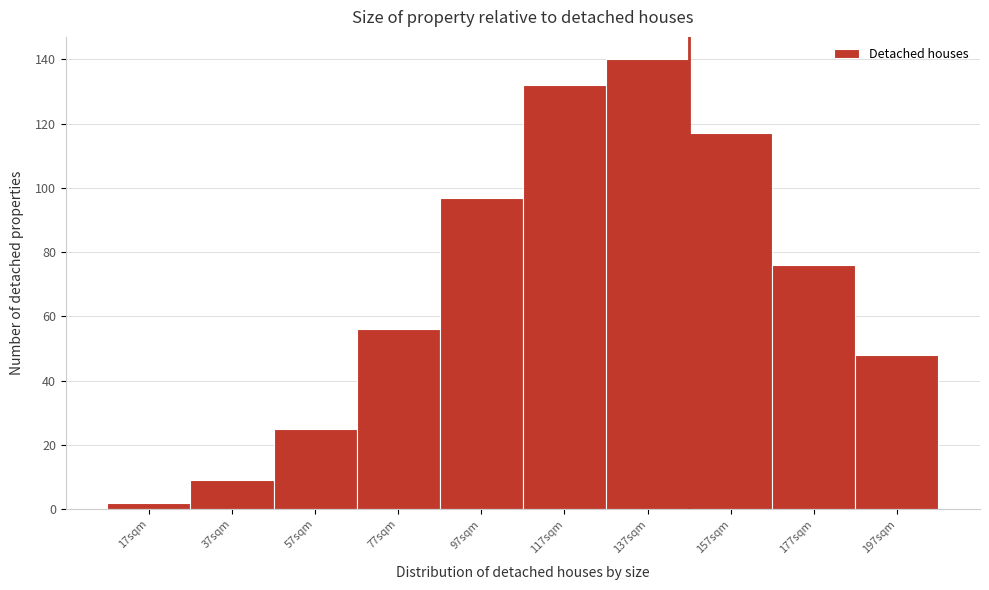

Reading left to right, extract all data points from this chart.

2	9	25	56	97	132	140	117	76	48